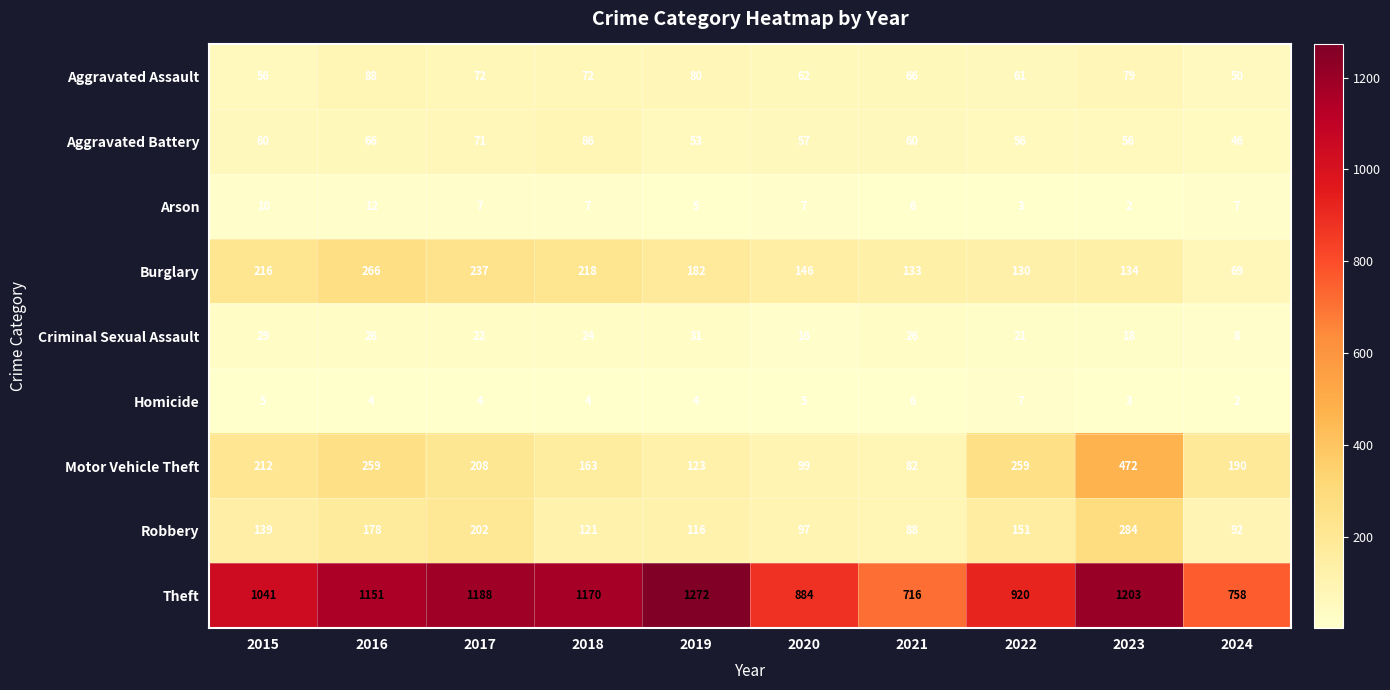

What is the sum of all Aggravated Battery values?

611